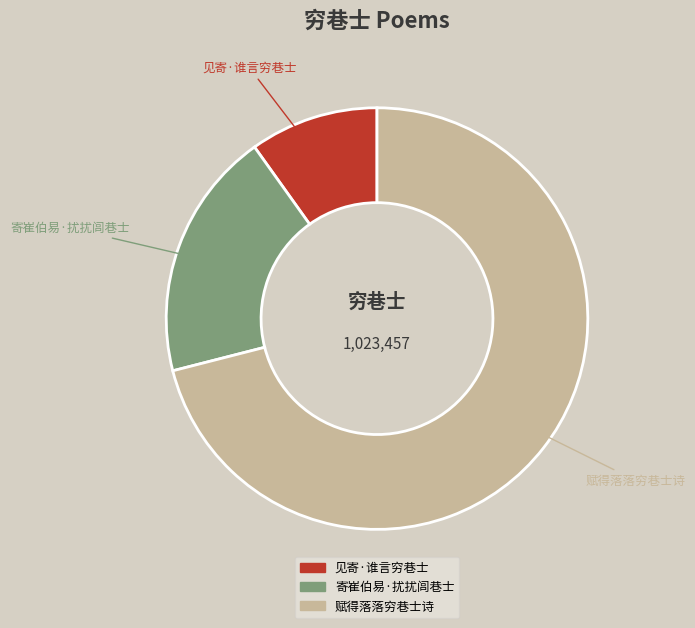

Which has a higher value, 赋得落落穷巷士诗 or 寄崔伯易·扰扰闾巷士?

赋得落落穷巷士诗